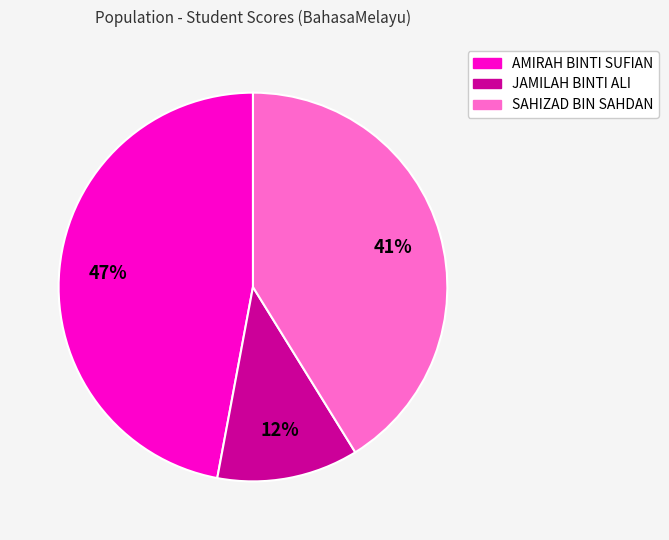

What percentage is the JAMILAH BINTI ALI slice, to the nearest percent?

12%